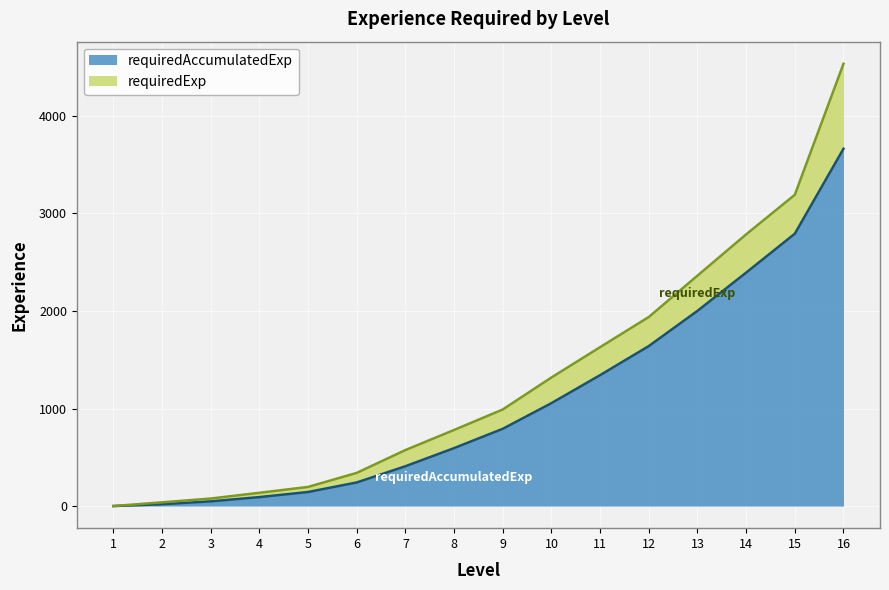

What is the approximate value at 7?

408